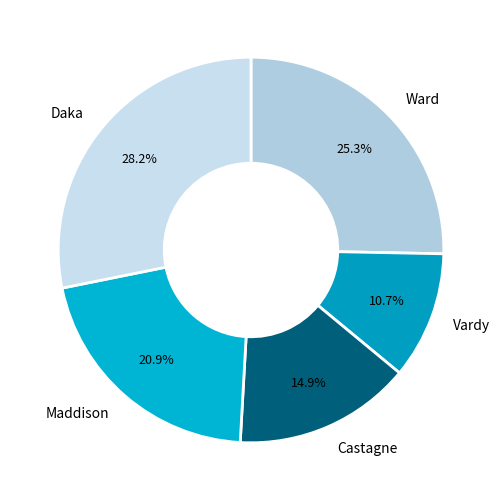

Does Castagne represent more than half of the total?

No